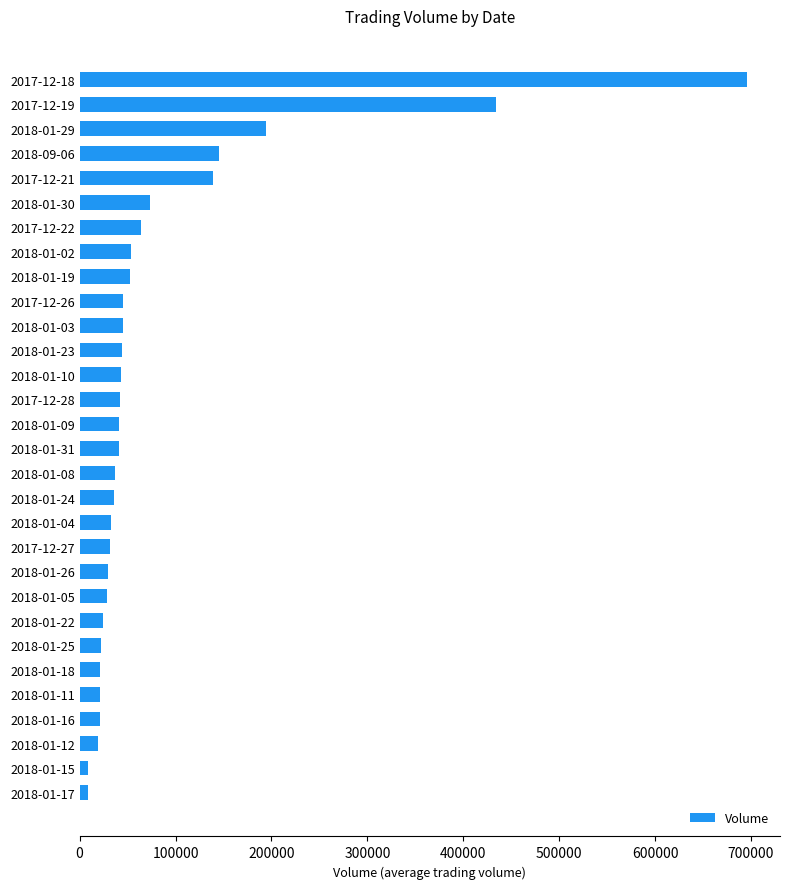

What is the label of the 24th bar from the top?

2018-01-25